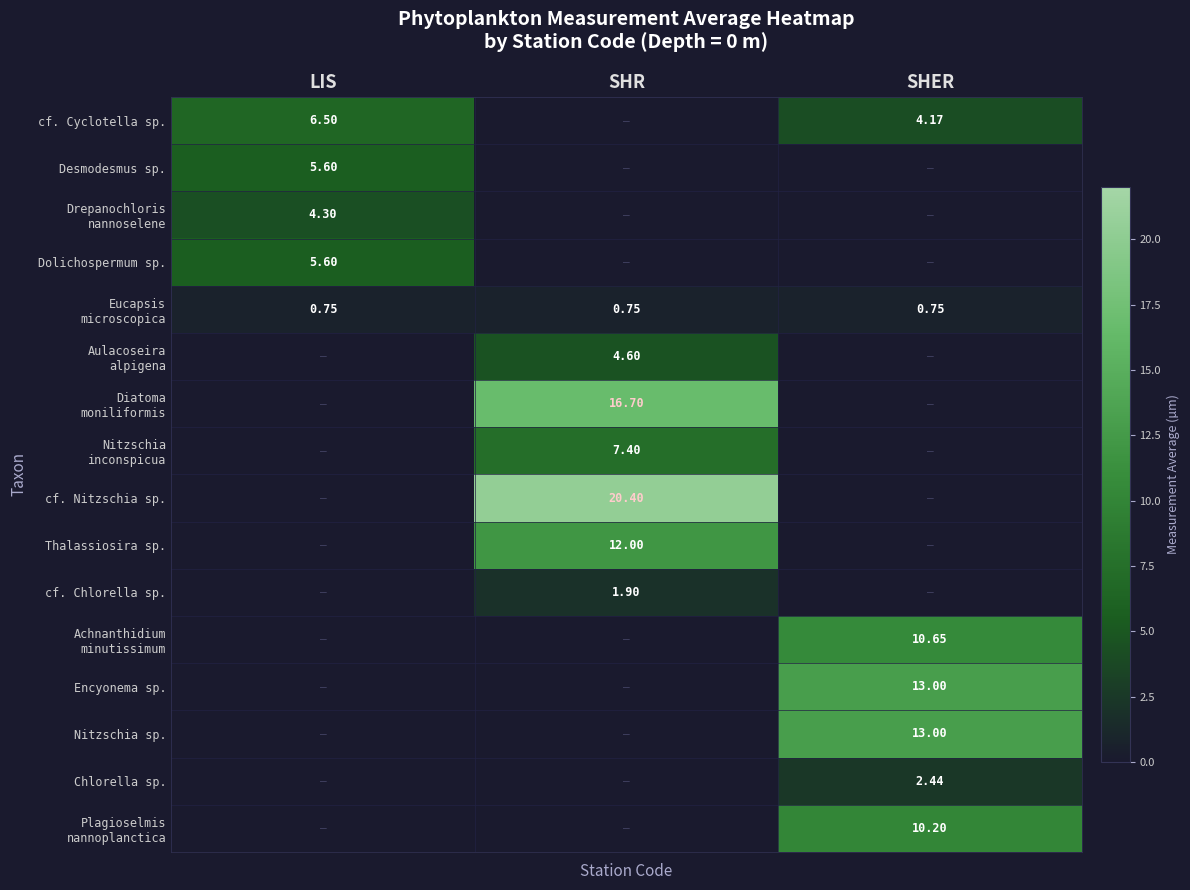

Is it true that Nitzschia sp. equals 6.8 at SHER?

False